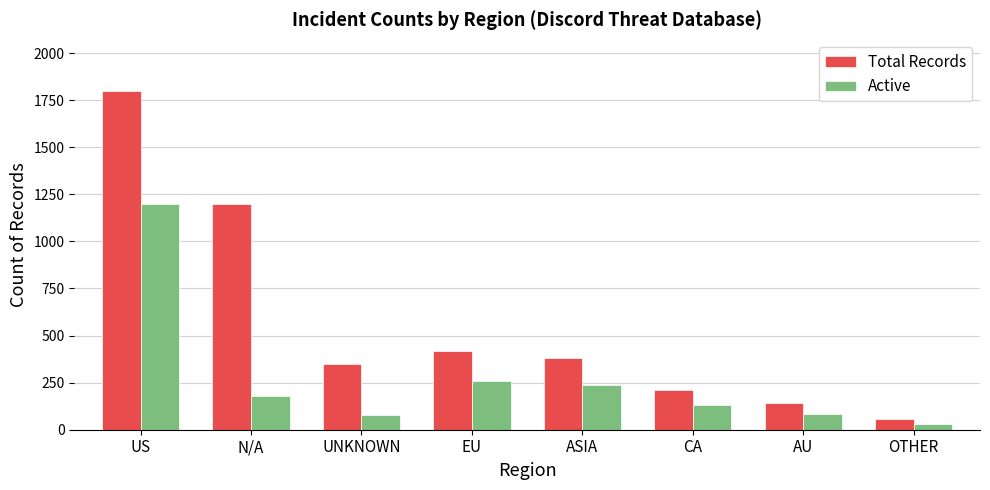

What is the difference between the second highest and minimum values in the Active series?

230